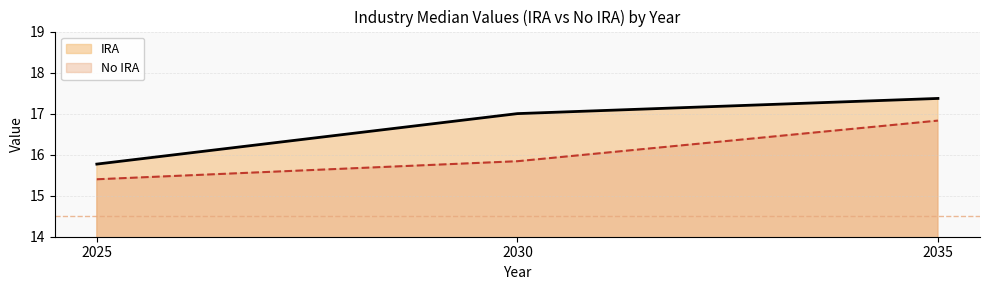

How many data points in IRA are above 17?

1